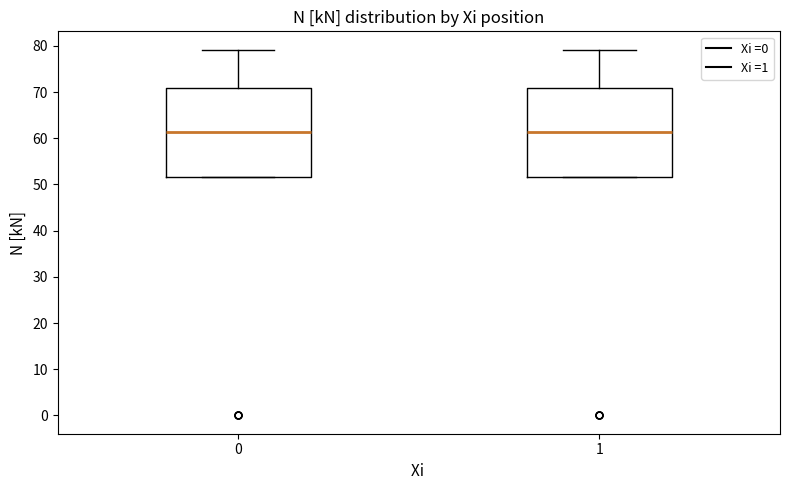

Reading left to right, transcribe this box plot: for each box, give where its median line is, the range the box spans, and where its two whiskers end, as read against the y-axis. The values are not printed on the chart, so give them approximately, as read against the axis.

0: median 61, box 52 to 71, whiskers 52 to 79
1: median 61, box 52 to 71, whiskers 52 to 79